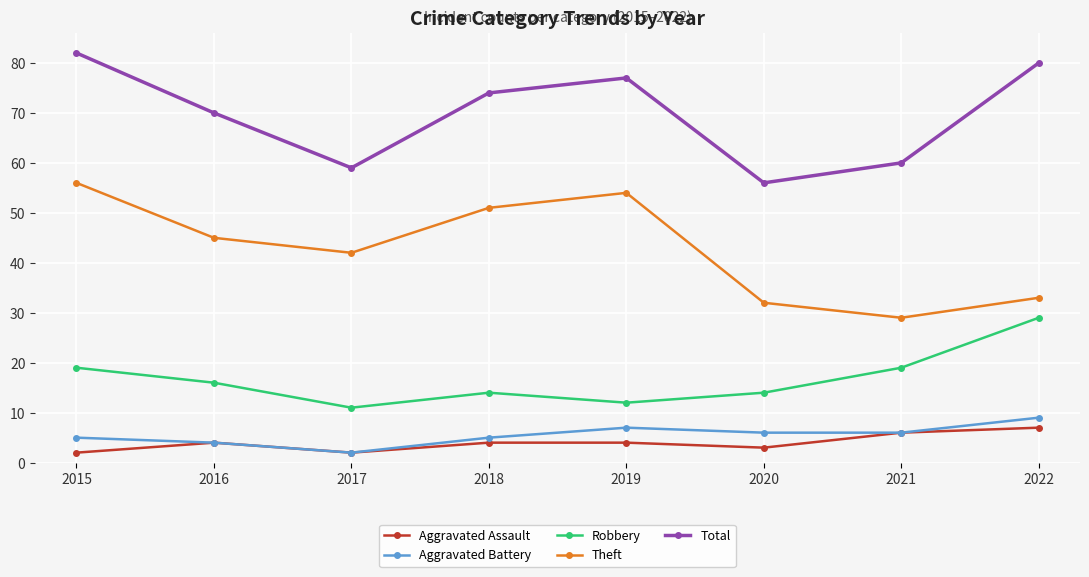

Where is the first local minimum for Robbery?

2017